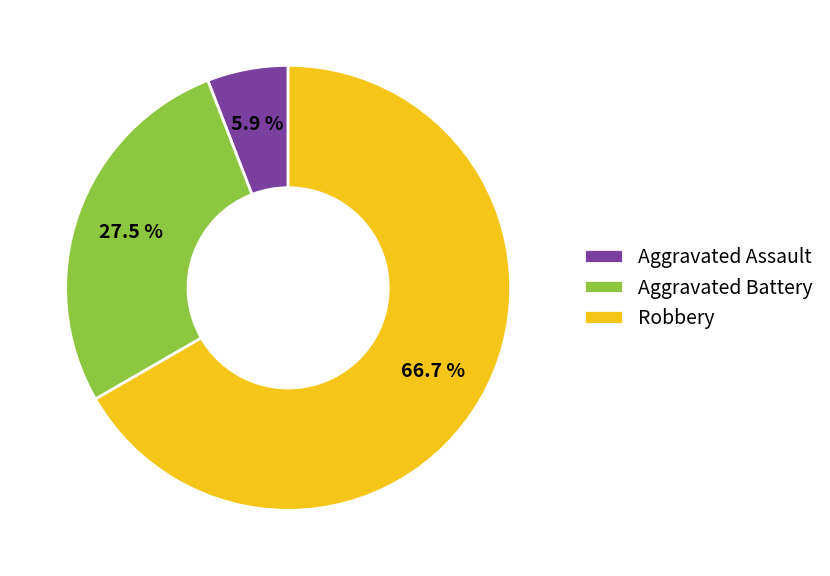

To the nearest percent, what is the combined percentage of Robbery and Aggravated Battery?

94%